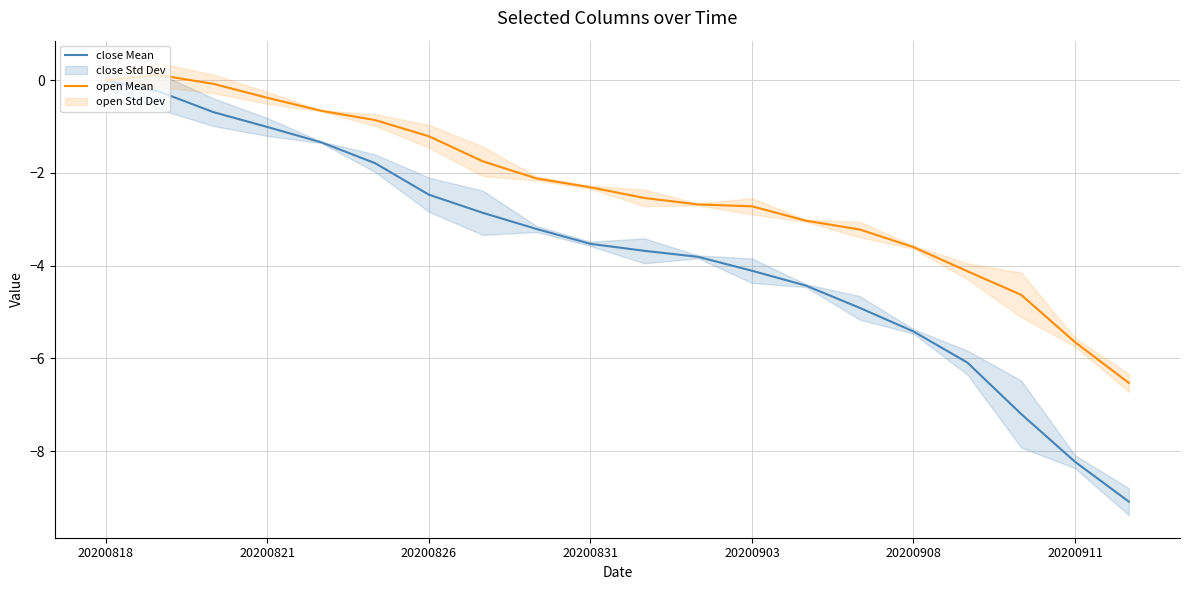

What is the smallest value displayed?

-9.1